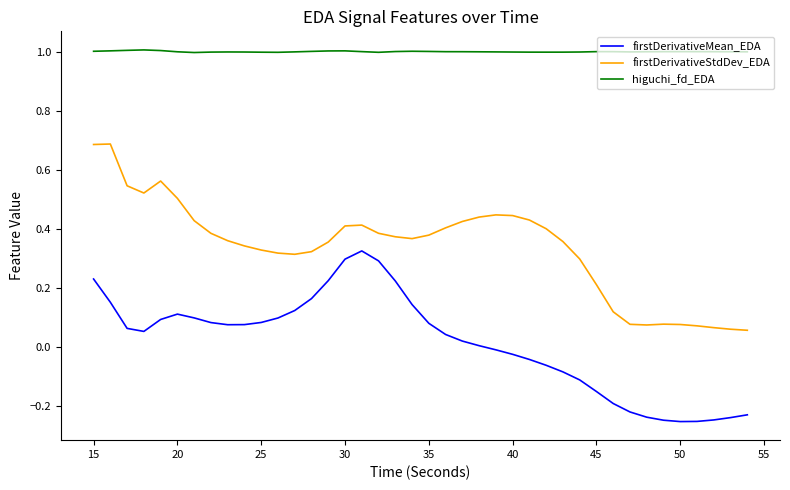

True or false: firstDerivativeStdDev_EDA and higuchi_fd_EDA cross at least once.

False